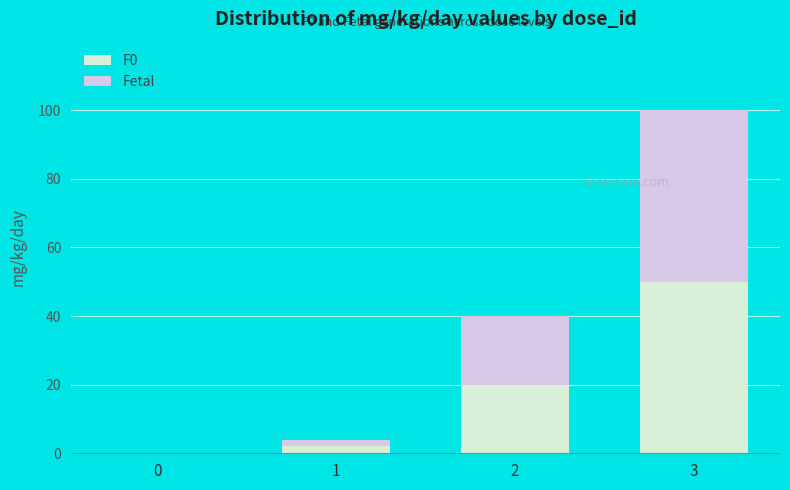

True or false: F0 has a value of 50 at 3.

True